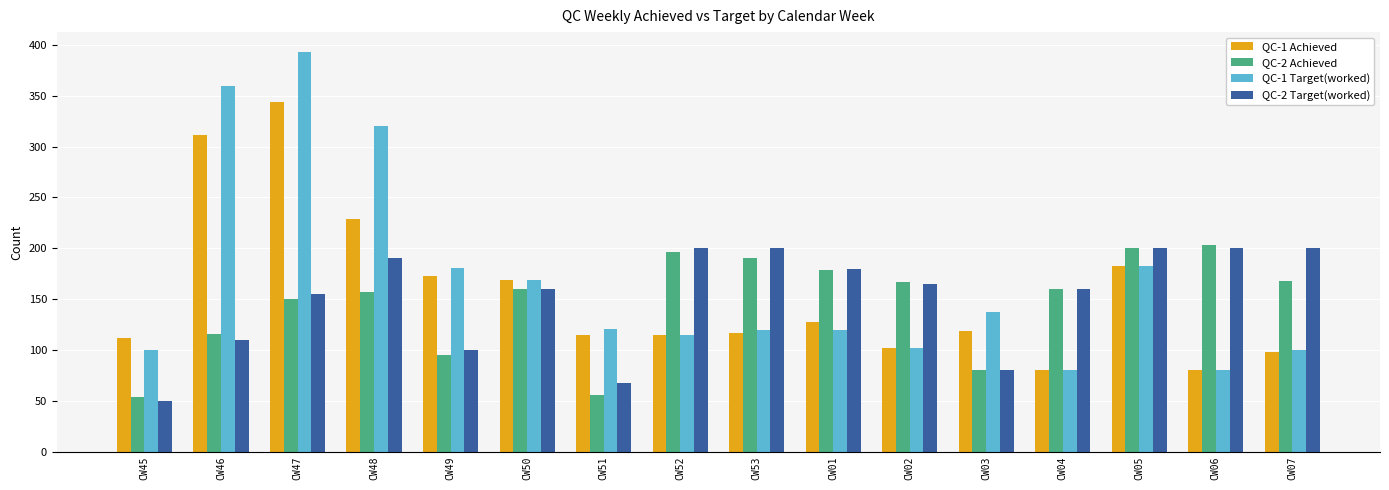

Which series changed the most between CW50 and CW51?

QC-2 Achieved